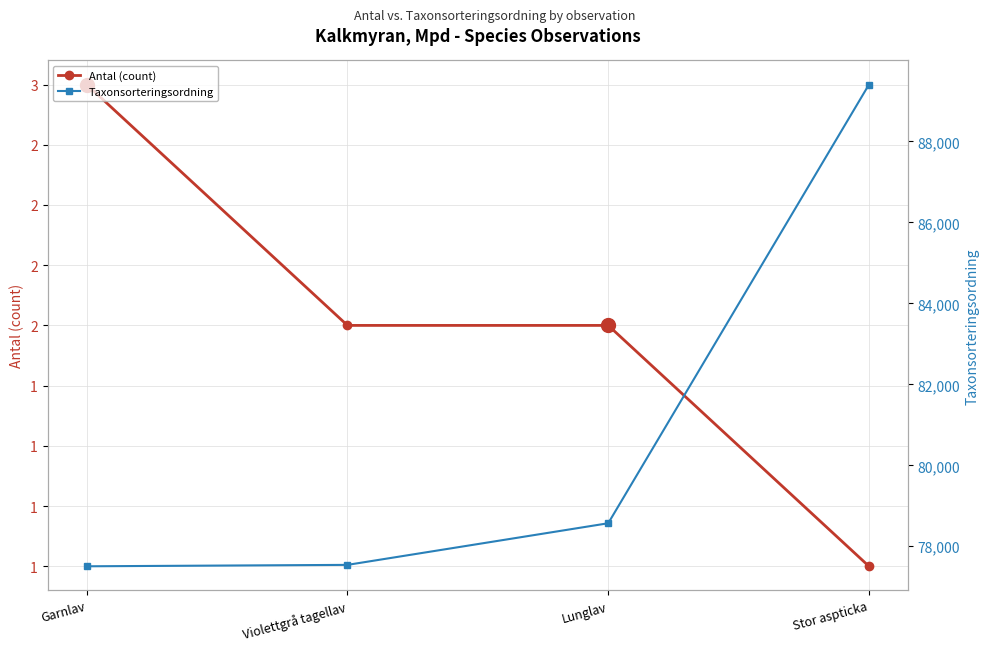

Reading left to right, transcribe all the data shown in this chart.

Antal (count): 3	2	2	1
Taxonsorteringsordning: 77506	77541	78569	89403